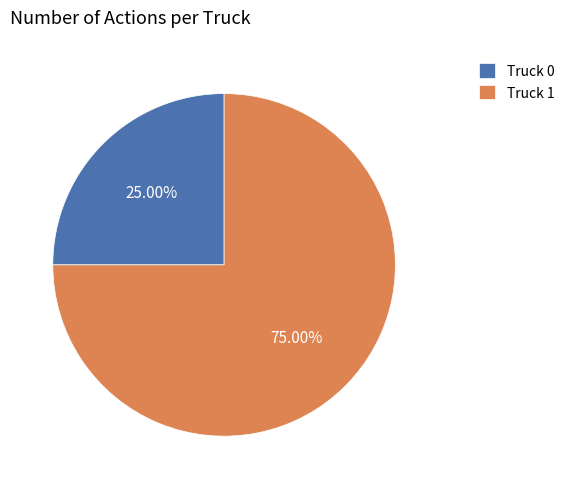

Rank the categories by value from highest to lowest.

Truck 1, Truck 0